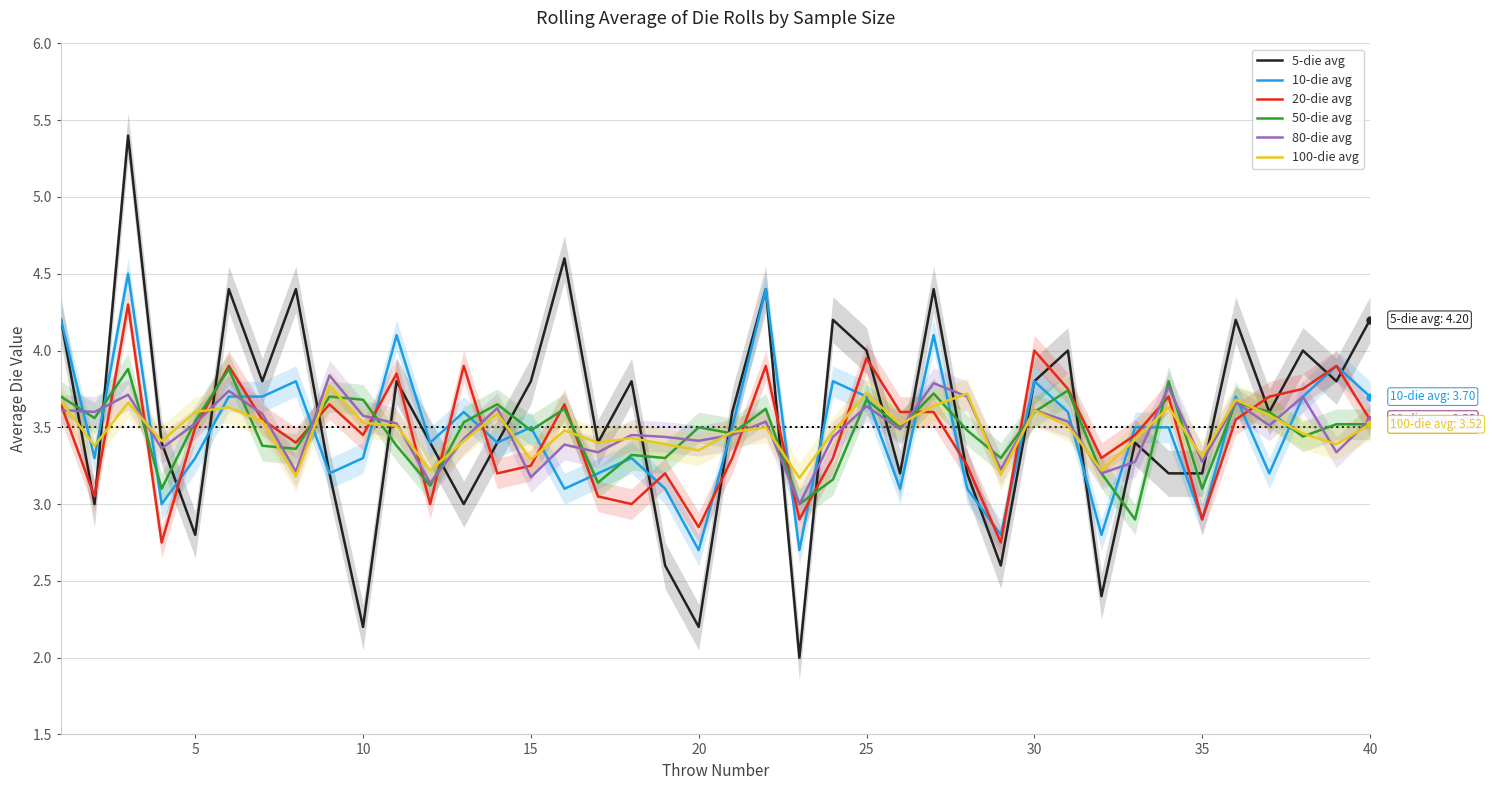

How many lines are shown in the chart?

6